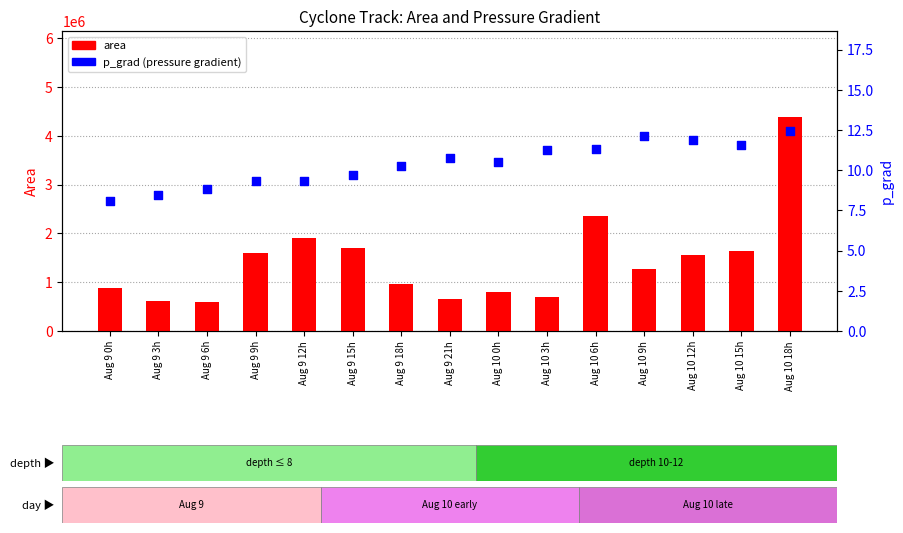

What is the total value across all series at Aug 10 9h?

1266262.1